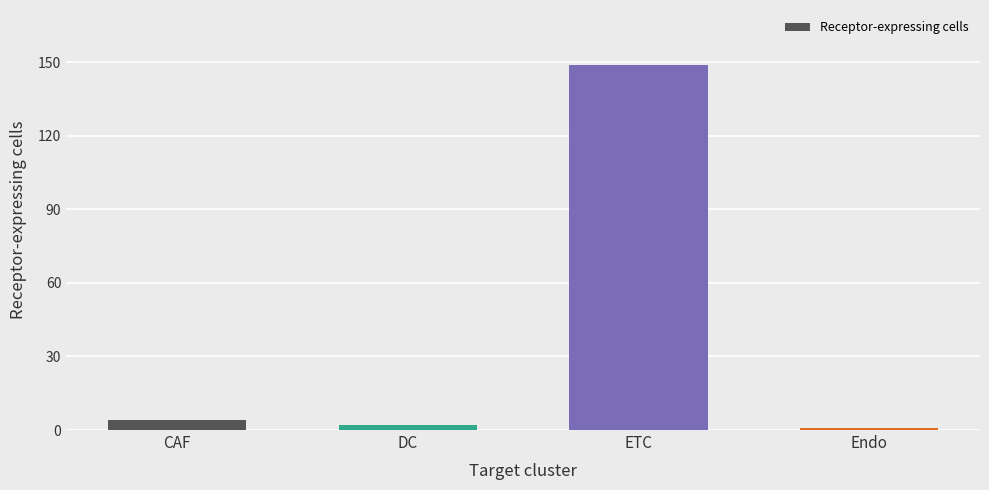

What position from the left is DC?

2